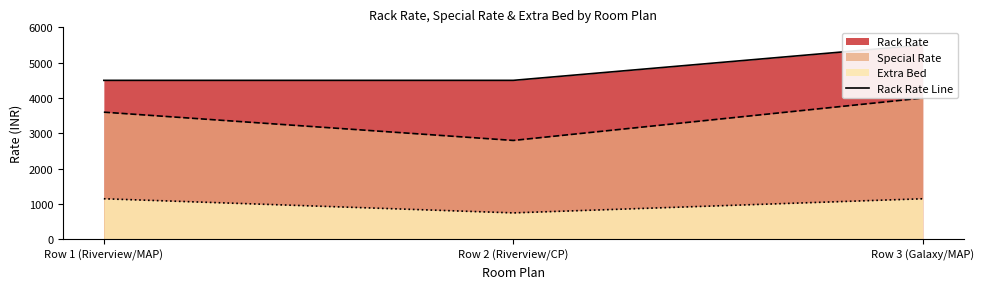

Reading right to left, what are all the values shown in this chart?

Row 3 (Galaxy/MAP)=5500	Row 2 (Riverview/CP)=4500	Row 1 (Riverview/MAP)=4500